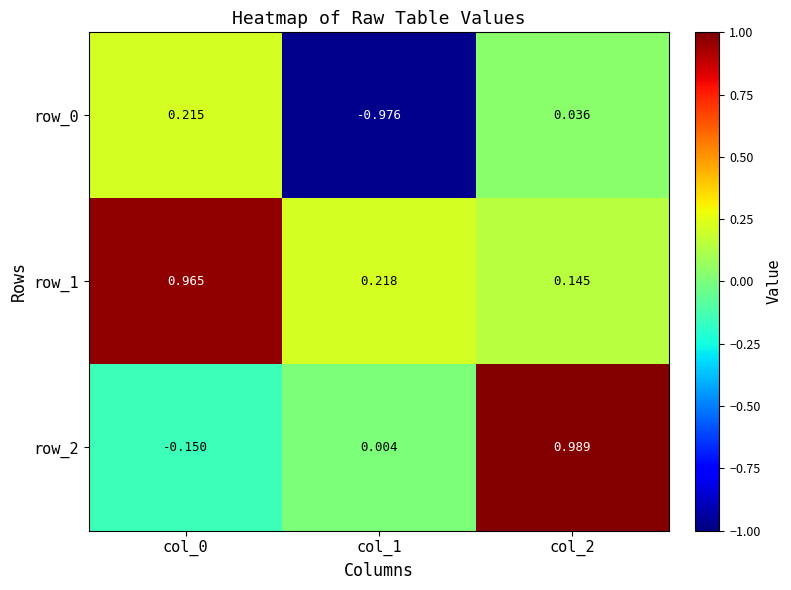

Is the value of row_1 at col_2 greater than the value of row_2 at col_0?

Yes